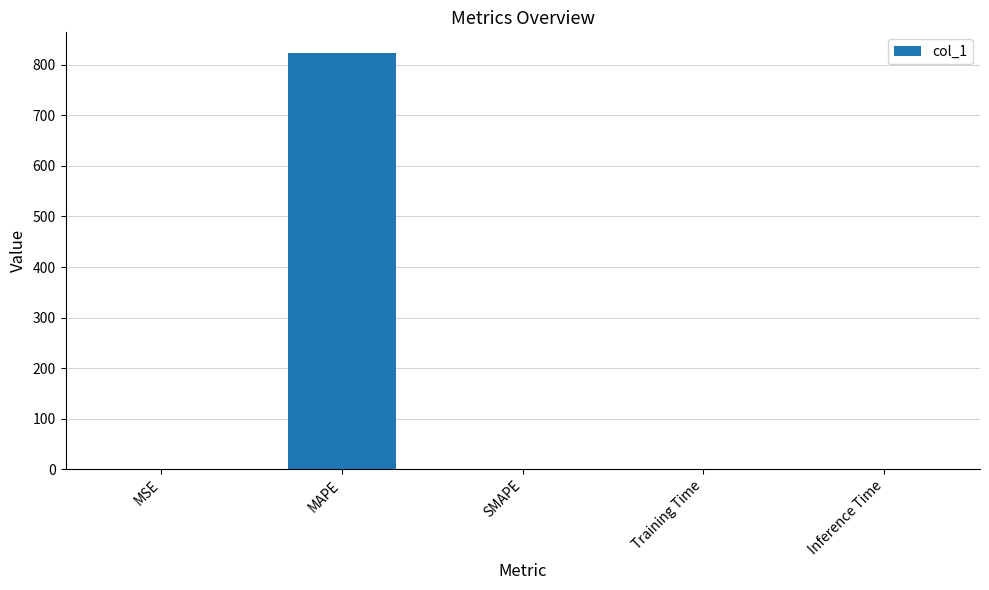

What is the greatest value displayed?

823.1